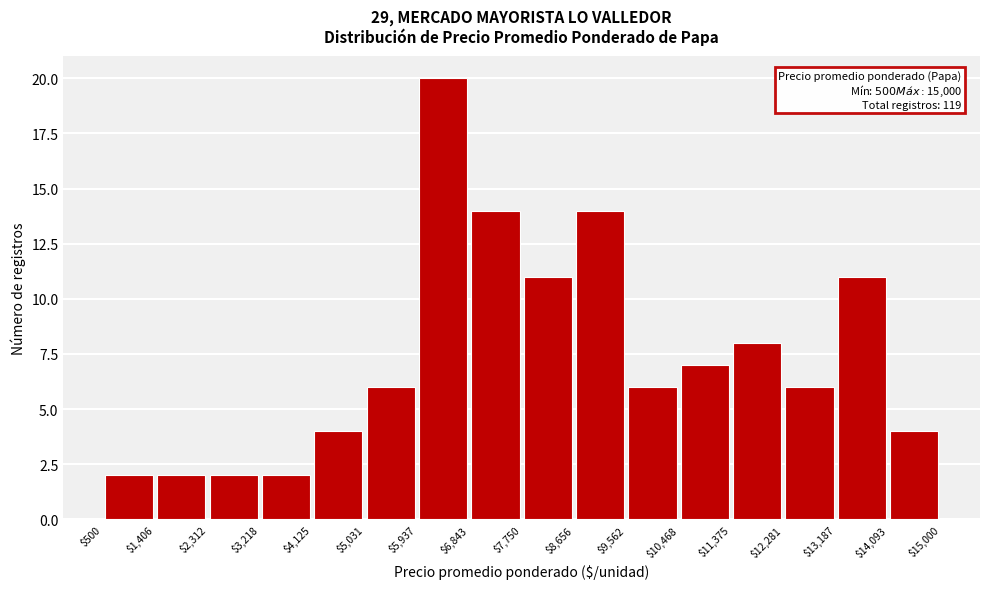

Over which range of the x-axis is the bar tallest?

$5,937 to $6,843